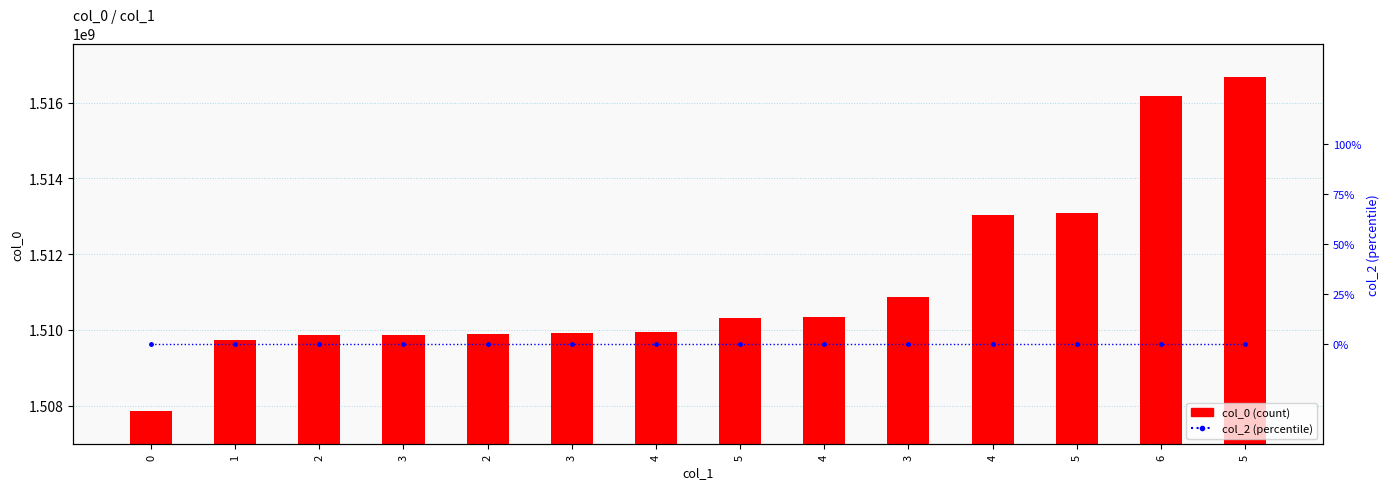

What is the label of the 3rd bar from the left?

2